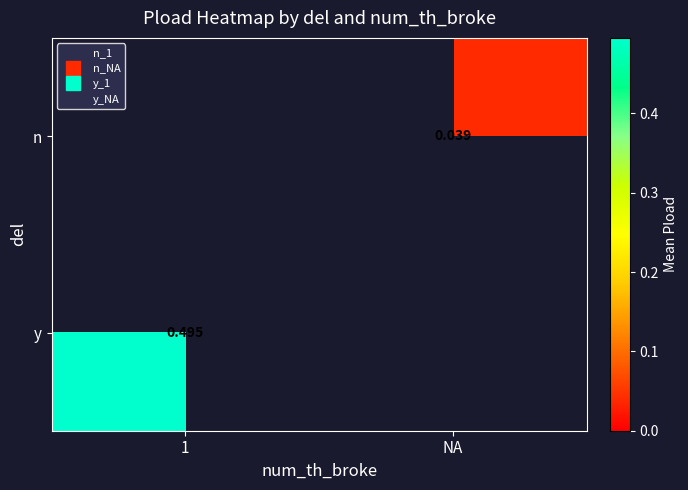

At which category does the chart reach its minimum across all series?

NA